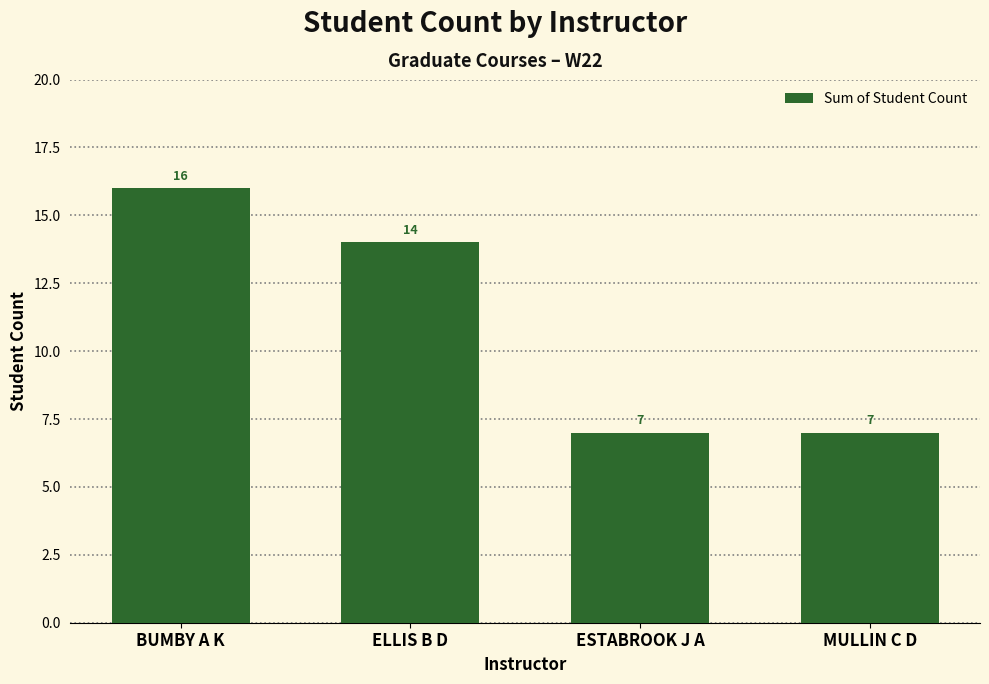

What is the difference between the values at BUMBY A K and ELLIS B D?

2